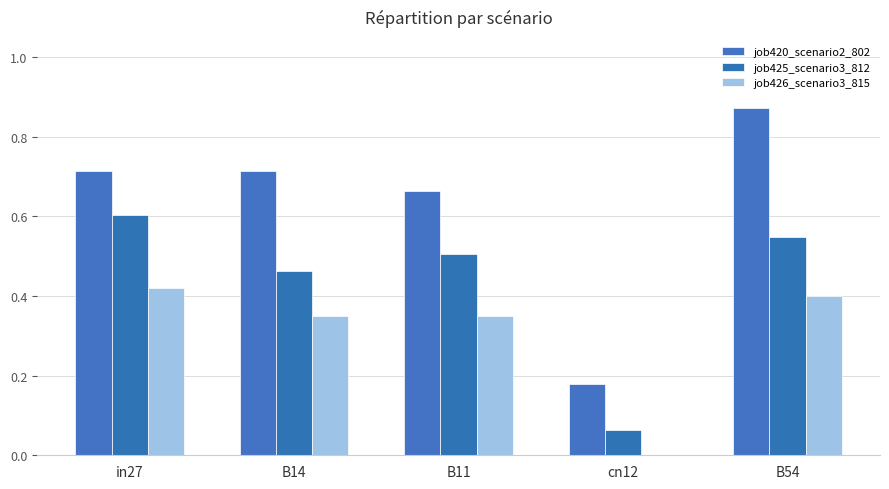

At which label does job425_scenario3_812 reach its peak?

in27